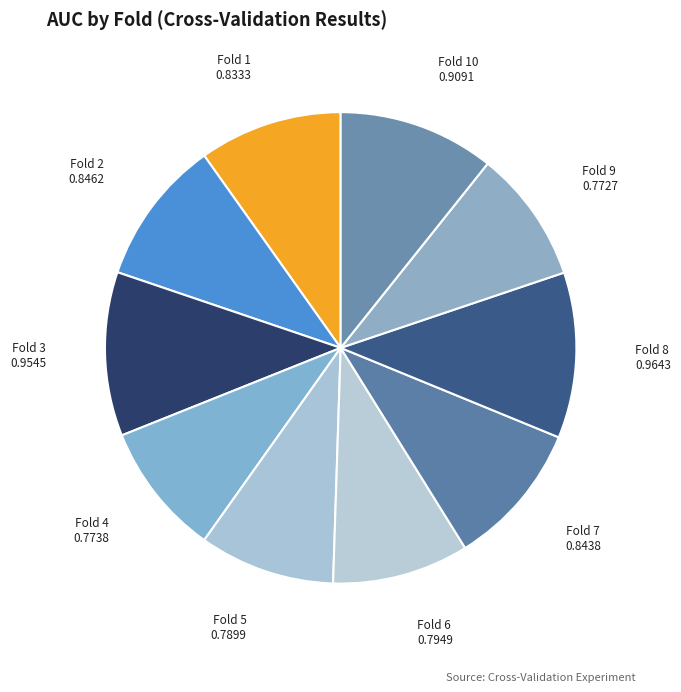

Does Fold 2 account for over 50% of the chart?

No